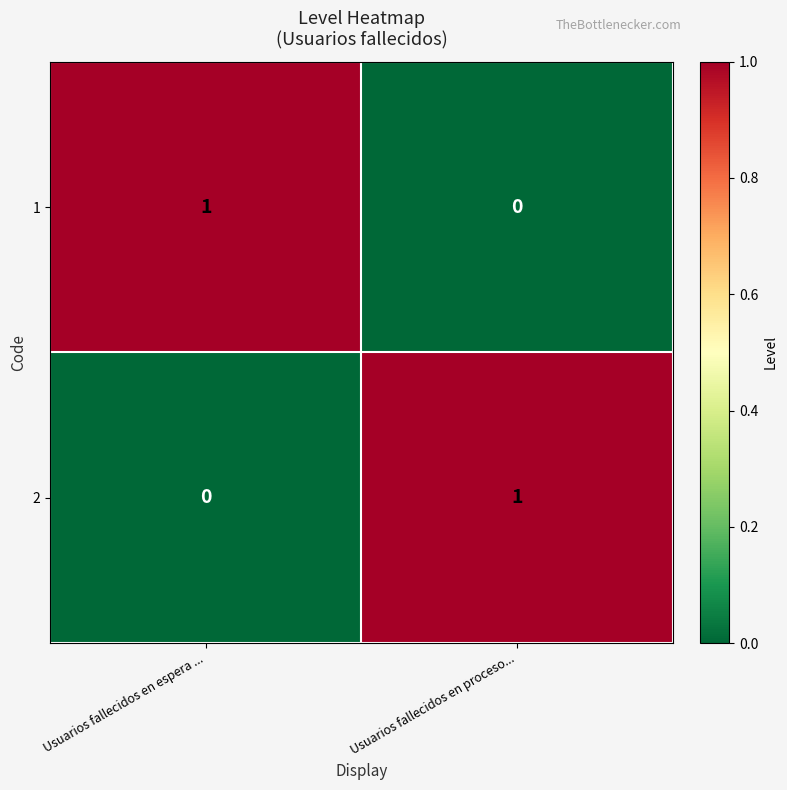

The value of 1 at Usuarios fallecidos en espera ... is 1. True or false?

True